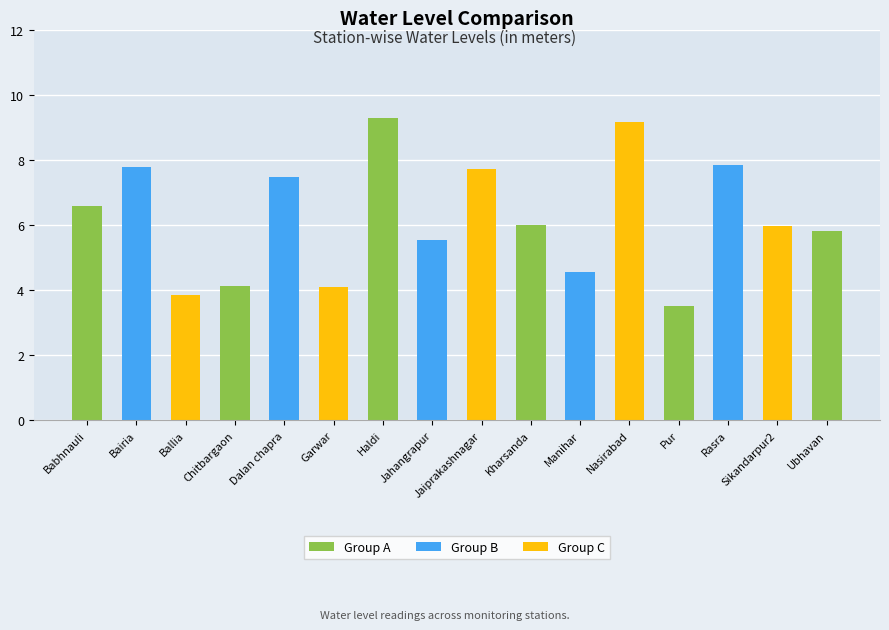

What position from the right is Ubhavan?

1